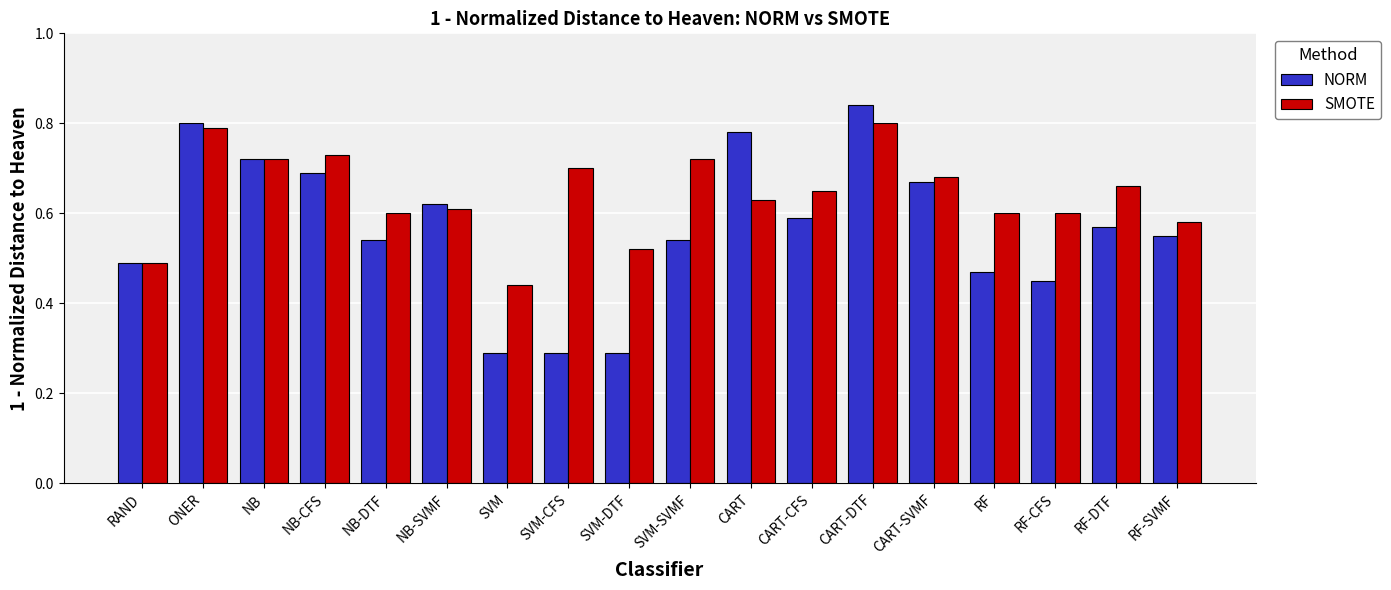

How many groups of bars are there?

18